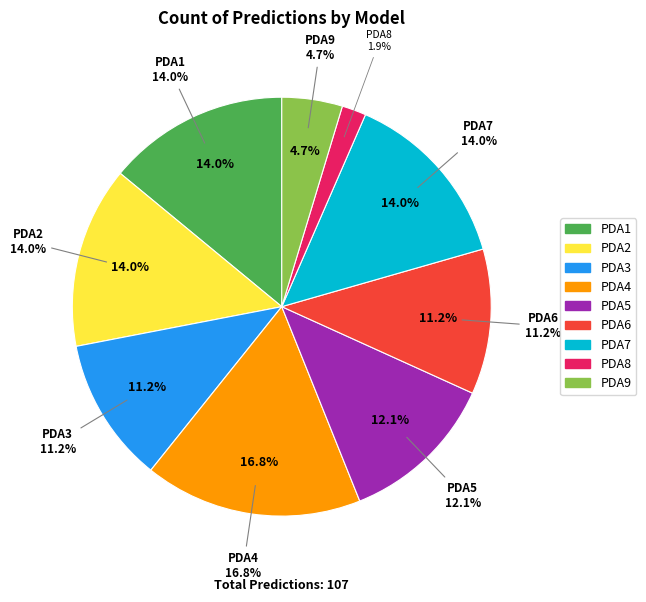

To the nearest percent, what portion does PDA8 represent?

2%